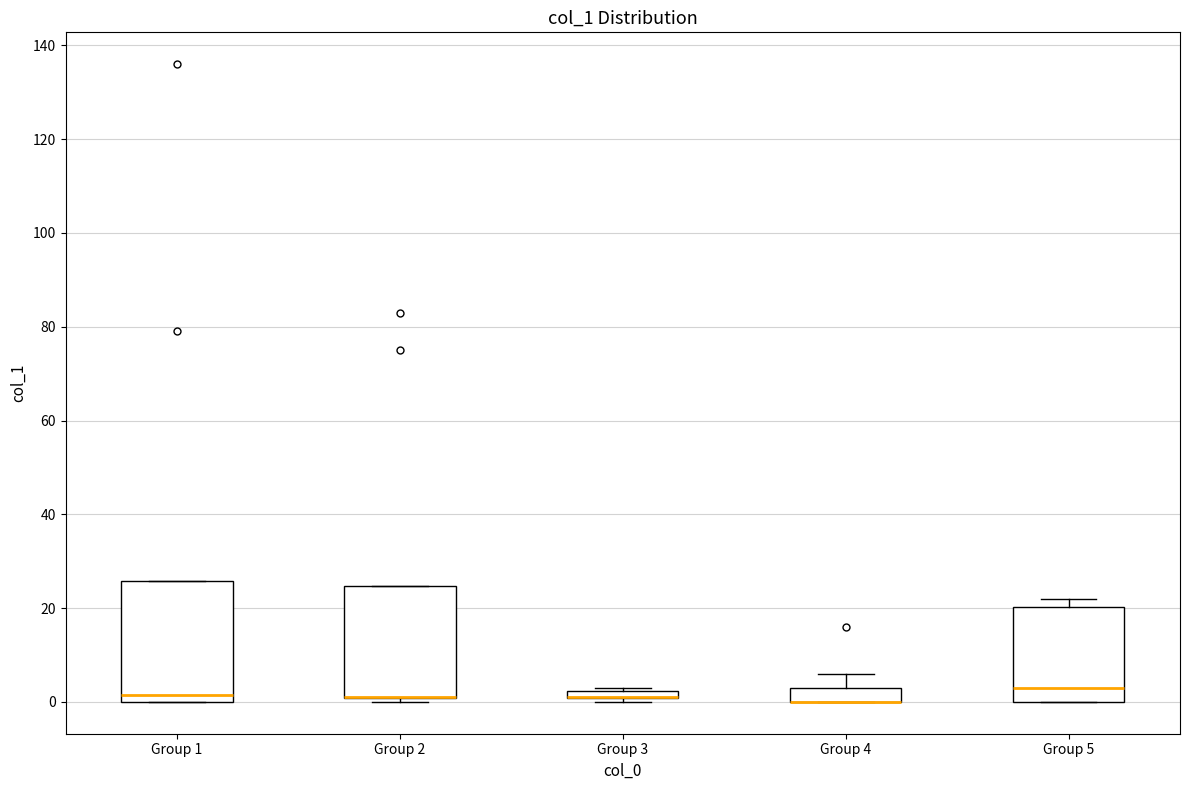

Where is the lower edge of the box for Group 2 on the y-axis? The values are not printed on the chart, so give them approximately, as read against the axis.

0